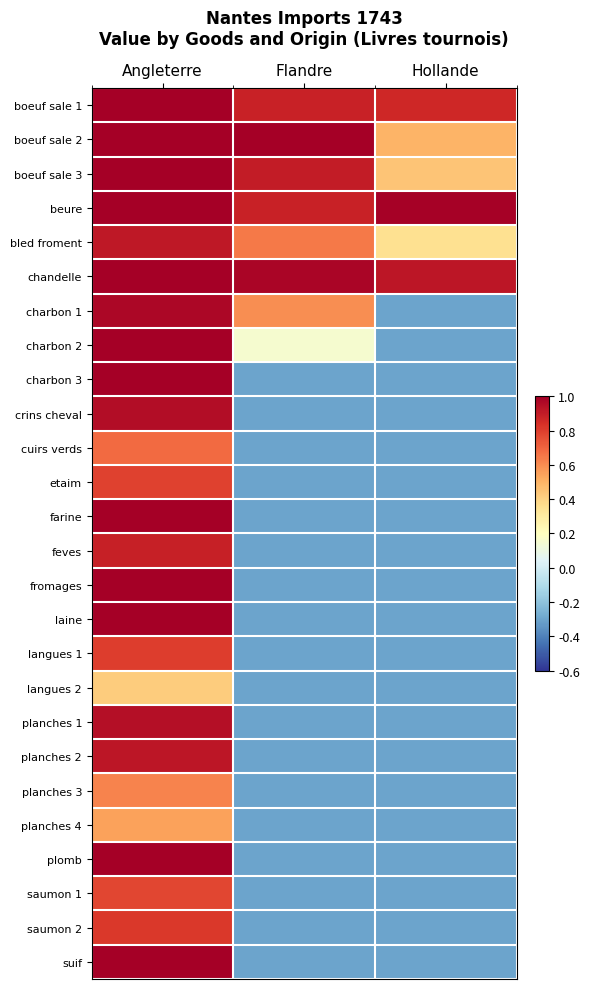

How many distinct data groups are displayed?

26